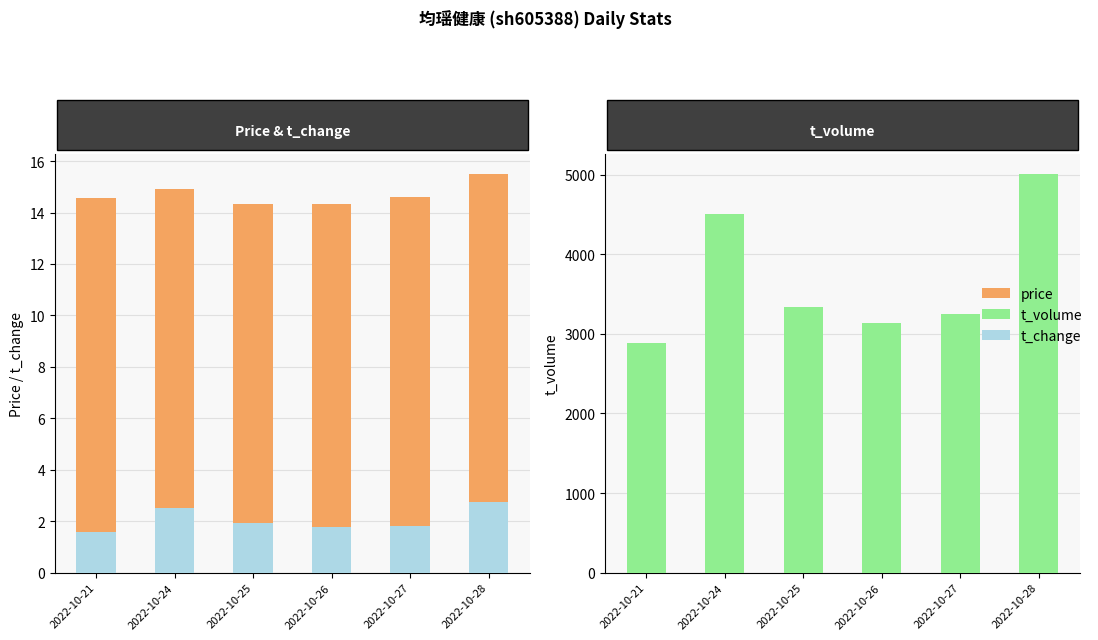

Reading right to left, list all the values displayed in this chart.

t_change: 2.7	1.8	1.8	1.9	2.5	1.6
price: 12.8	12.8	12.6	12.4	12.4	13.0
t_volume: 5009.0	3246.0	3136.0	3343.0	4510.0	2885.0